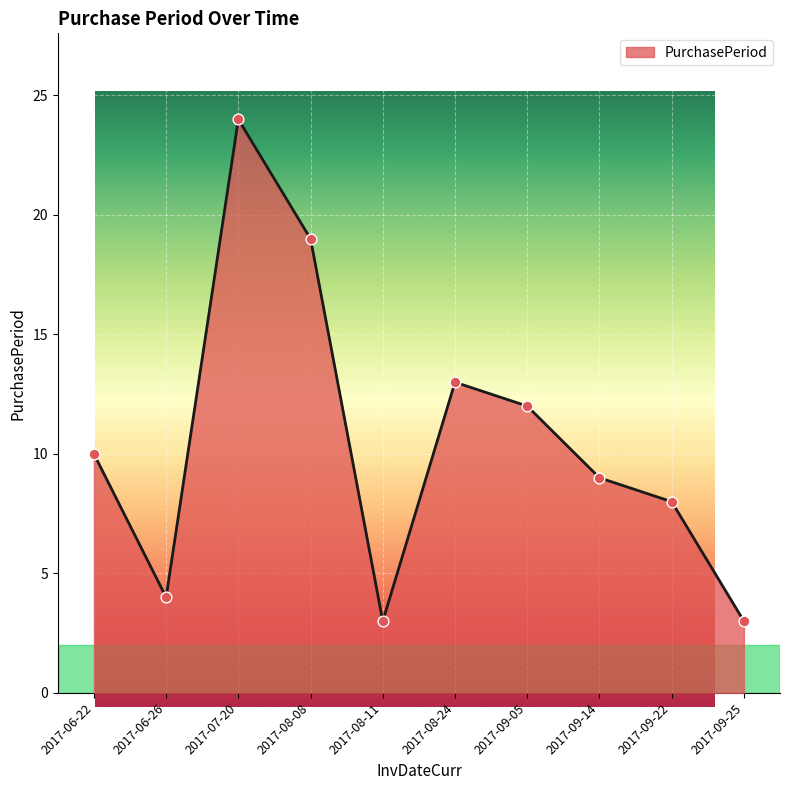

Between 2017-09-22 and 2017-08-08, which is larger?

2017-08-08